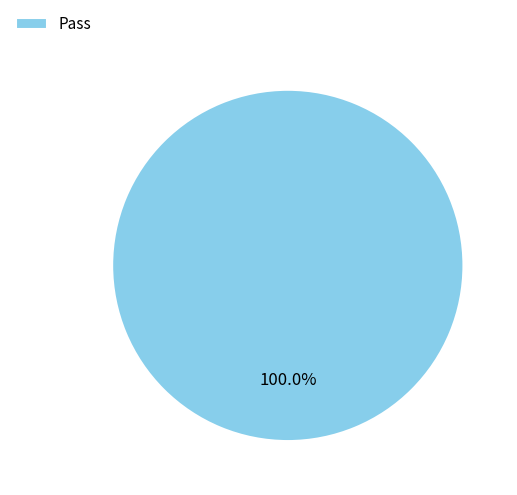

How many slices are in this pie chart?

1